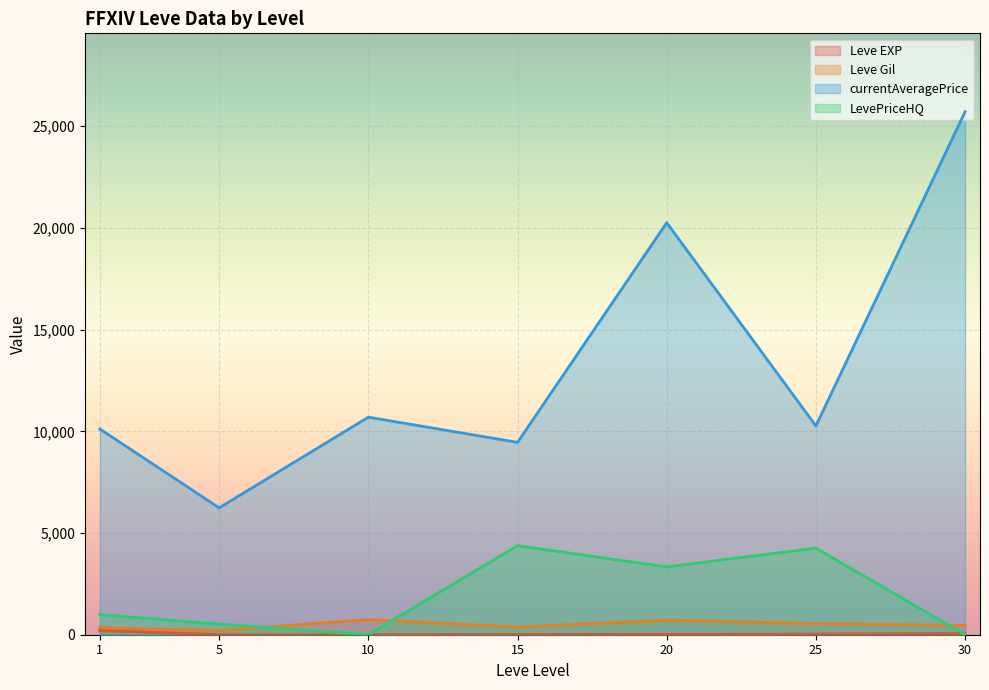

How many categories are shown in the chart?

7